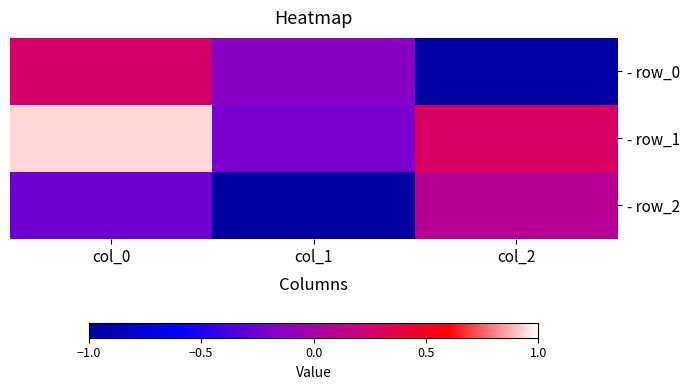

What is the total value across all series at col_1?

-1.3